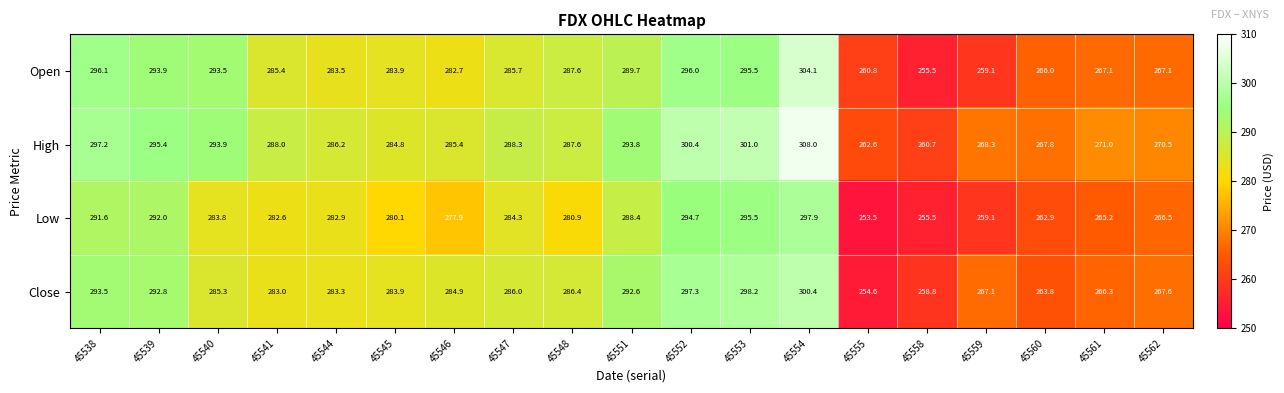

Which series changed the most between 45539 and 45545?

Low